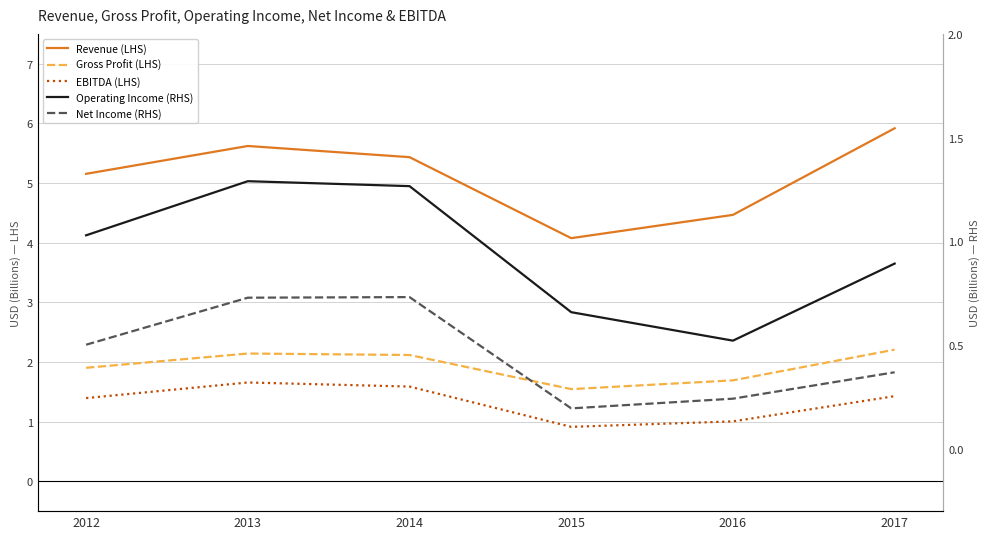

Which category has the highest value in the EBITDA (LHS) series?

2013